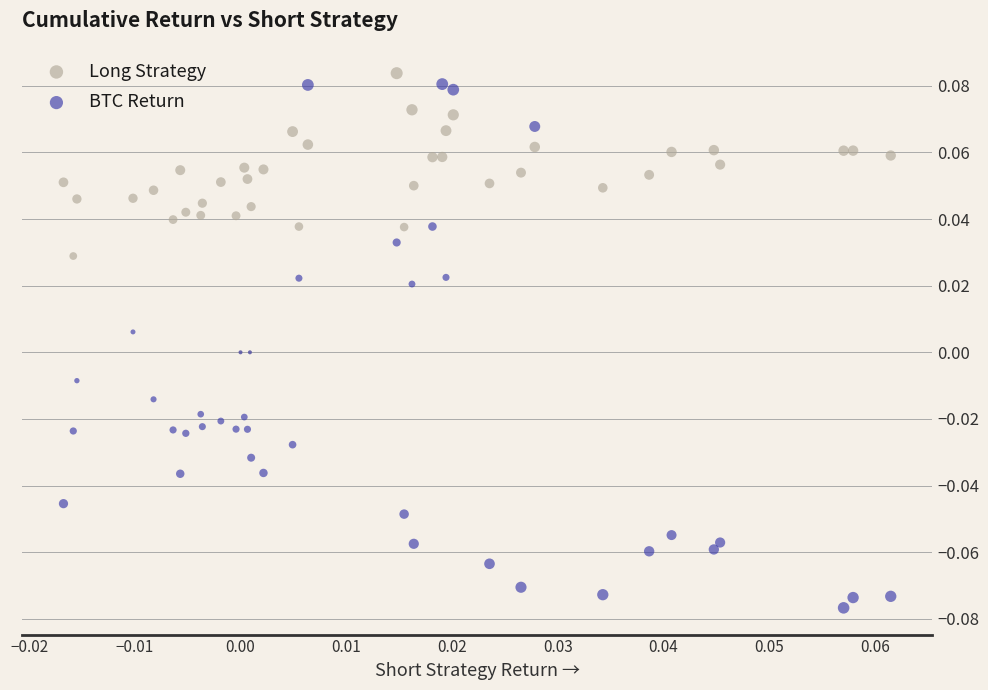

Which series has the widest spread of Y values?

BTC Return